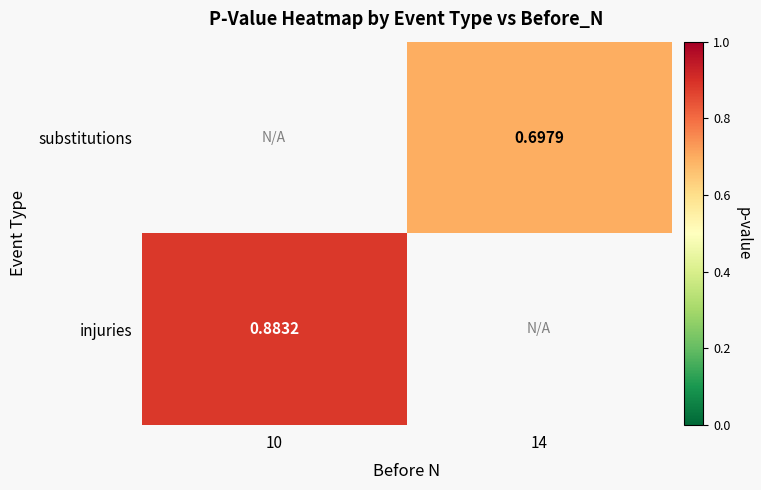

Is the value of substitutions at 14 greater than the value of injuries at 10?

No